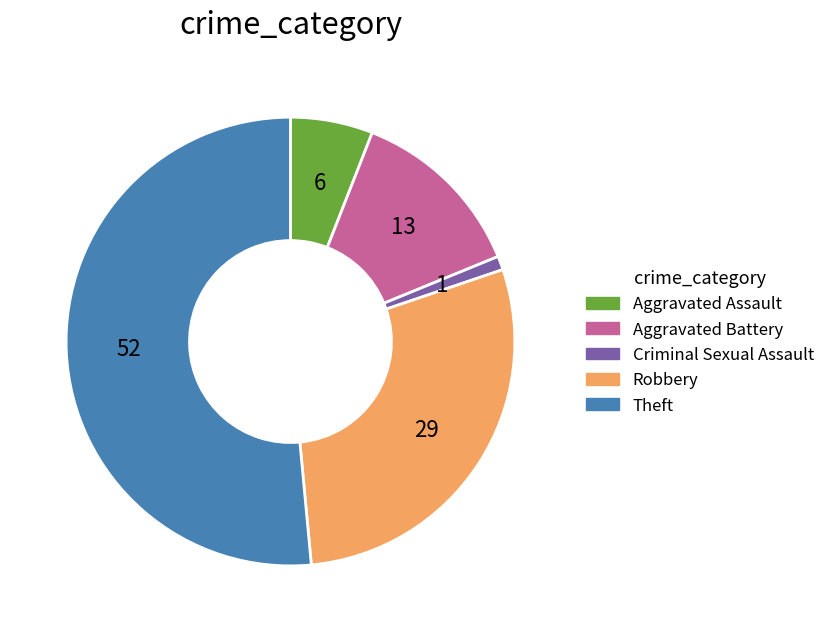

Which slice is the smallest?

Criminal Sexual Assault